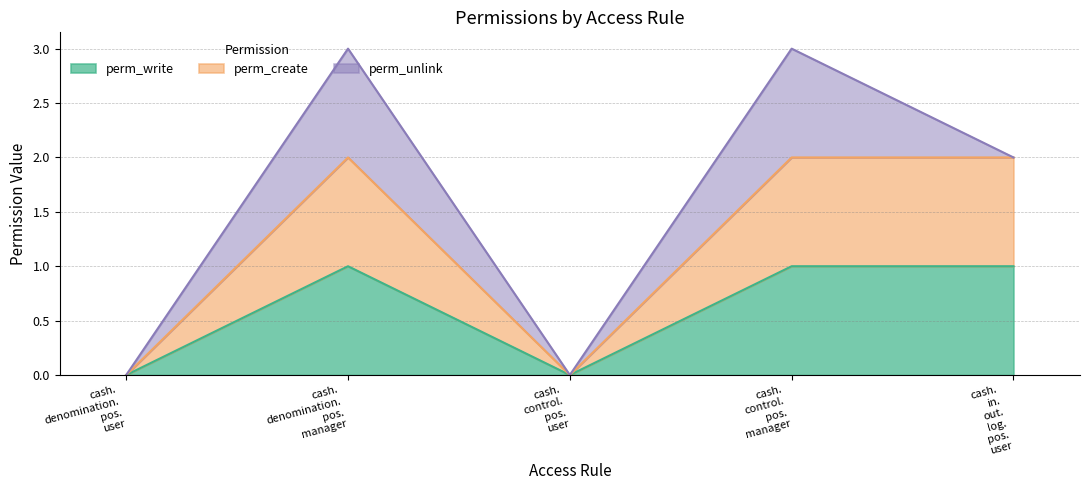

Which series changed the most between cash. denomination. pos. user and cash. control. pos. manager?

perm_create